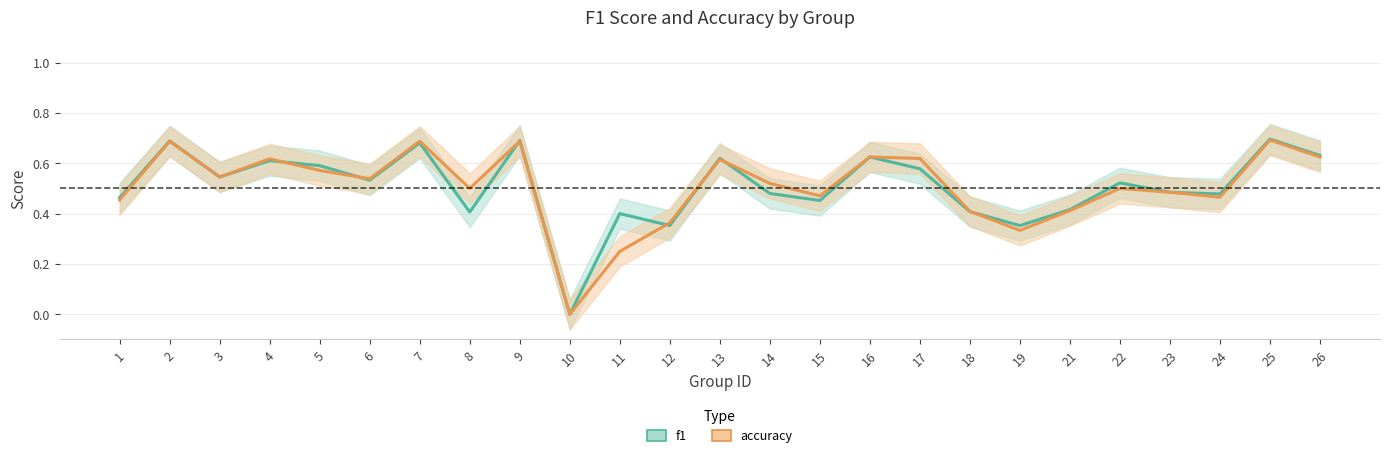

How many intersections are there between accuracy and f1?

7